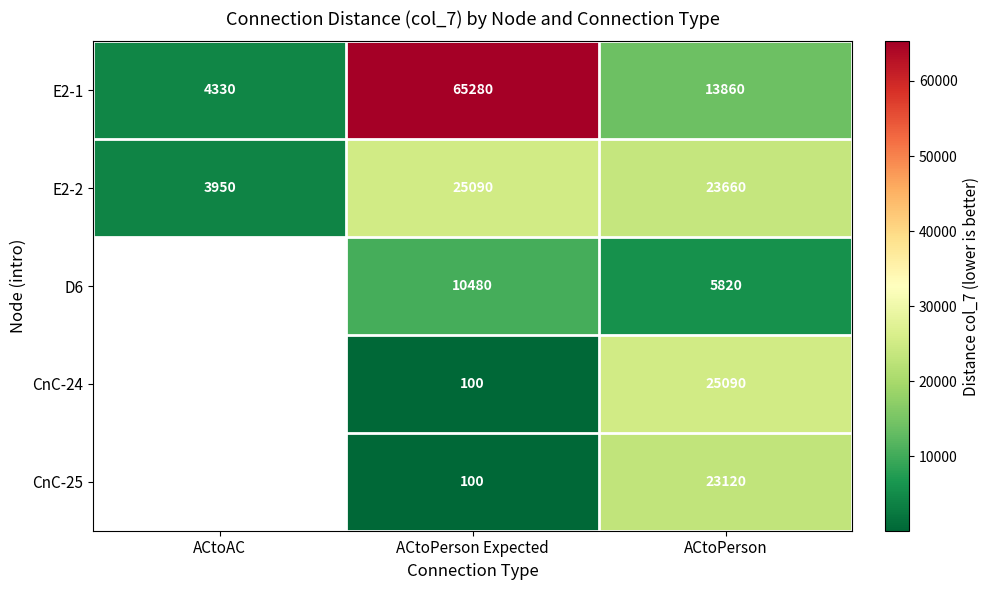

Which series changed the most between ACtoPerson Expected and ACtoPerson?

E2-1